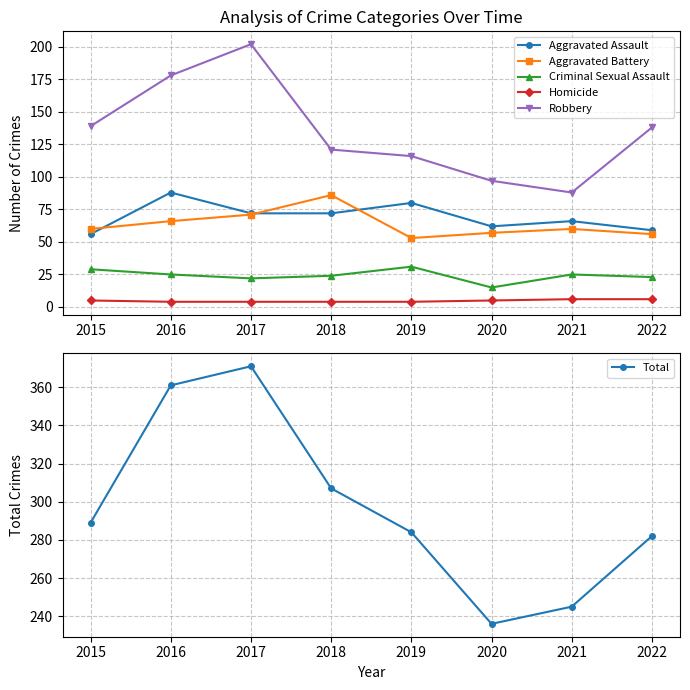

What is the value of the Robbery point at the 1st from the left?

139